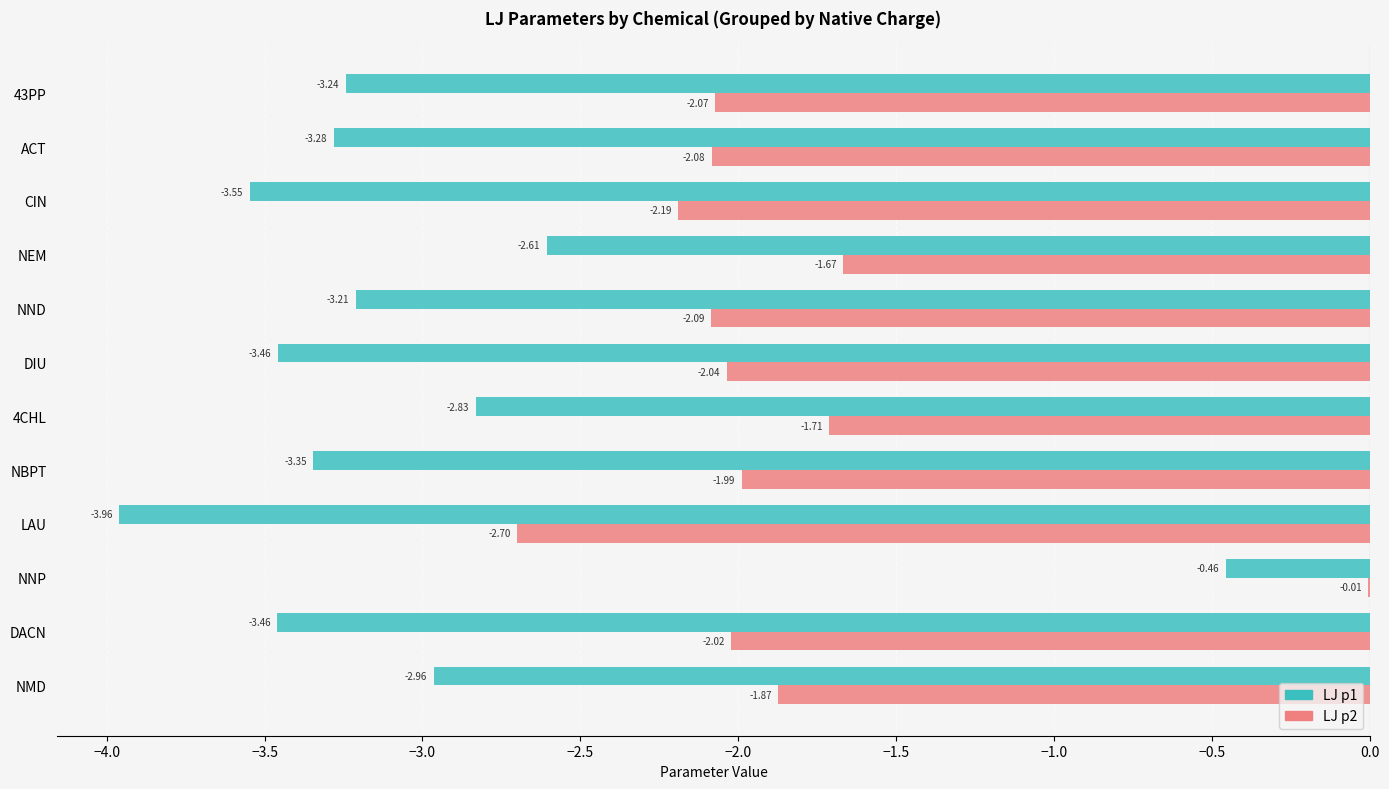

Which label corresponds to the largest value in the chart?

NNP